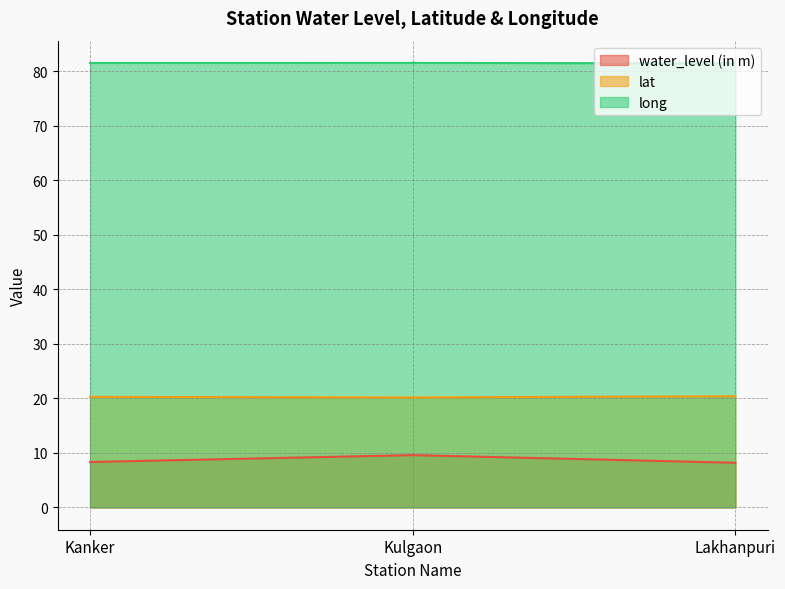

What is the value of the water_level (in m) point at the 1st from the left?

8.3